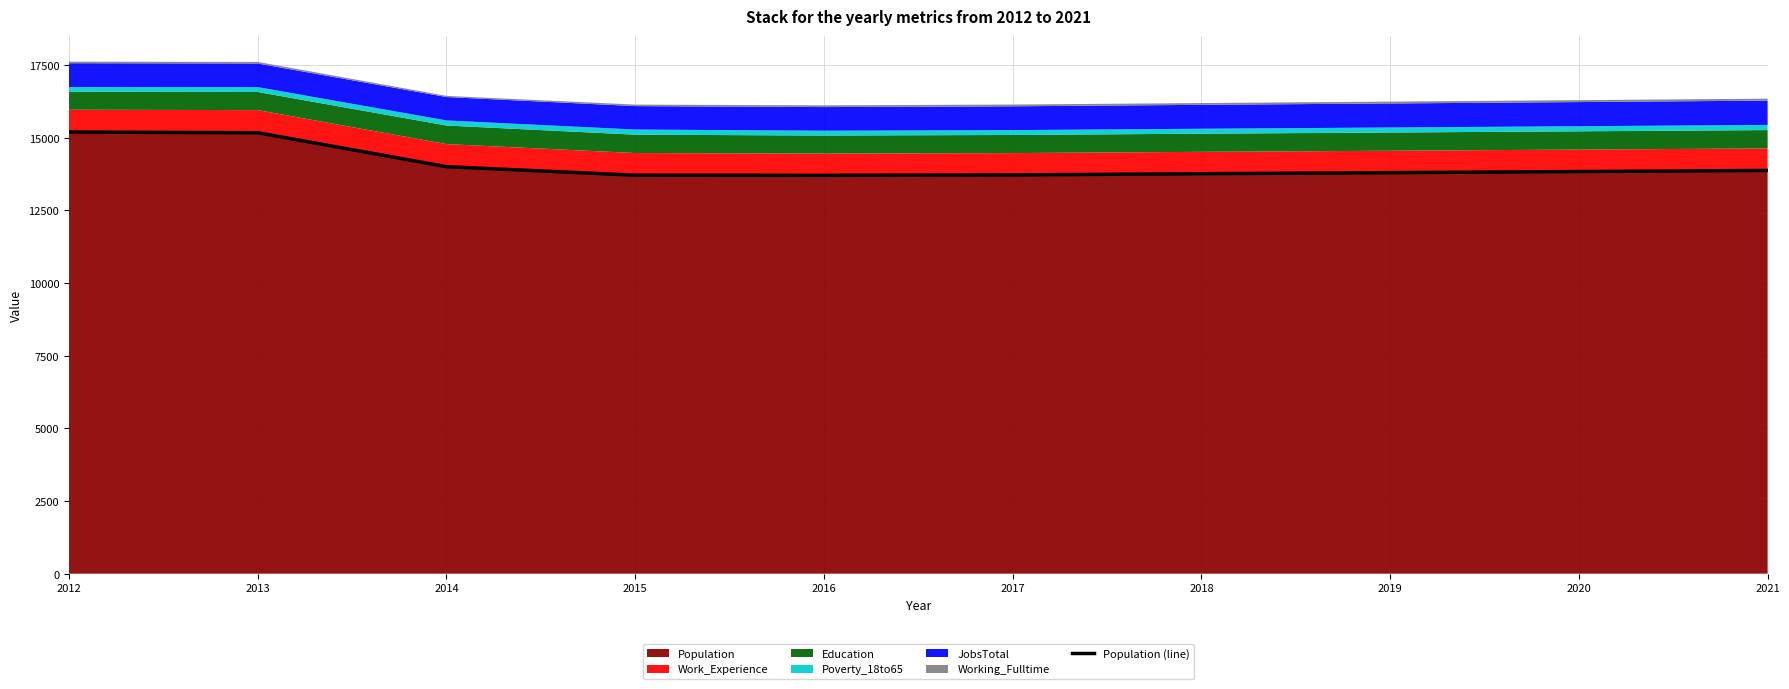

Approximately how many times larger is the value at 2013 compared to 2018?

1.1